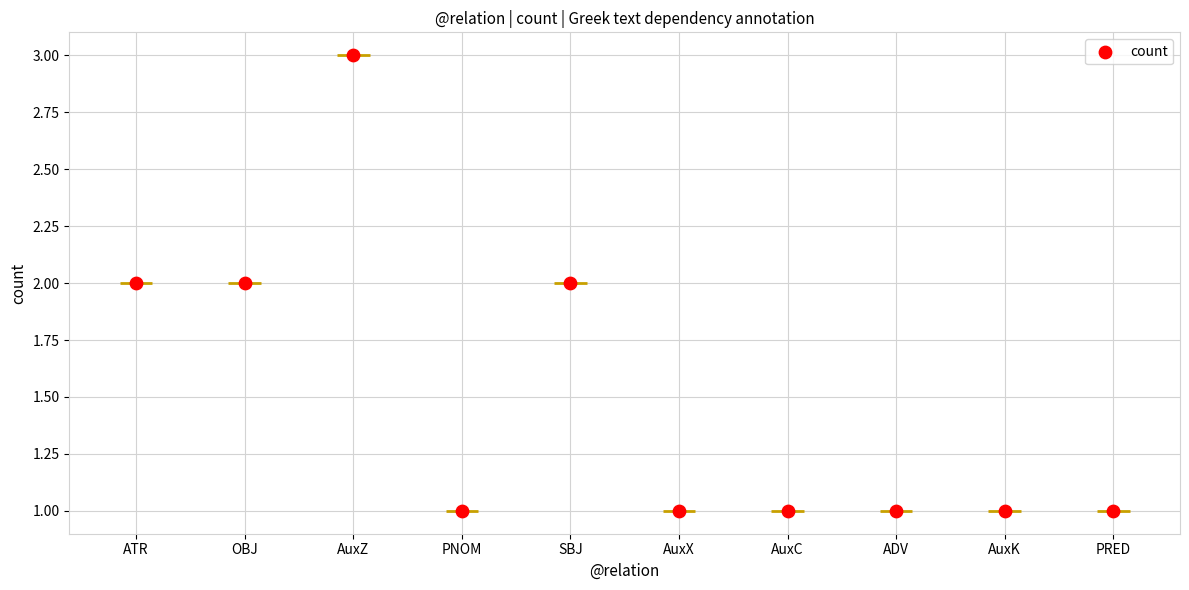

What is the ratio of the value at ATR to the value at OBJ?

1.0